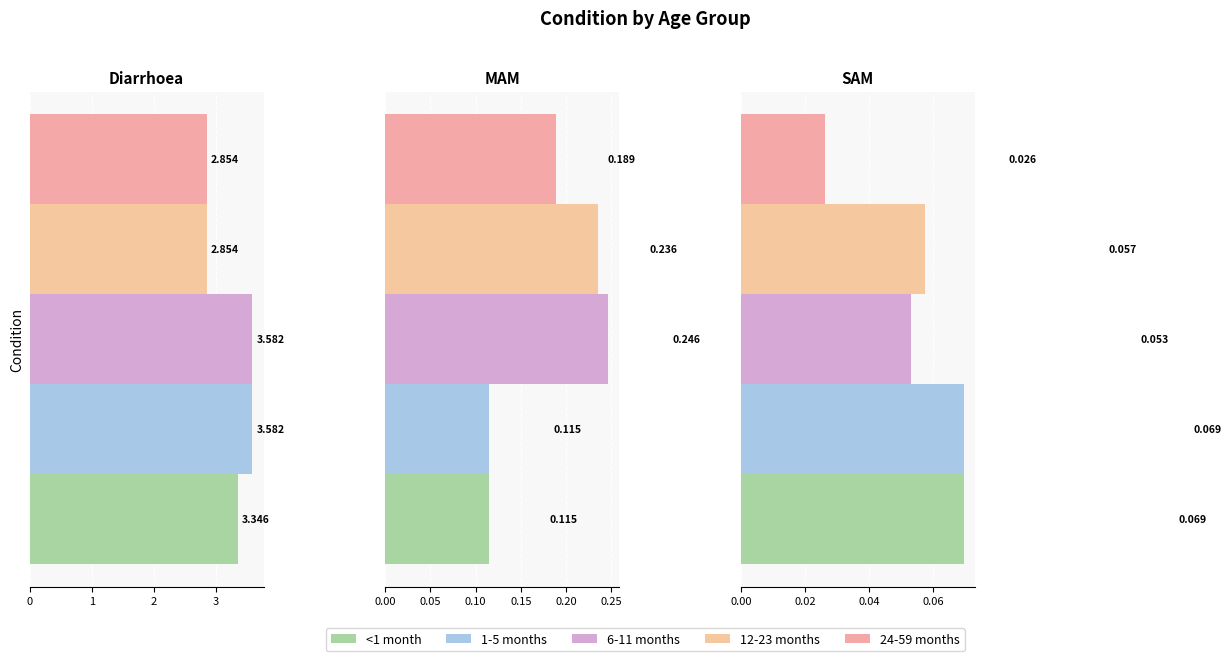

What position from the right is MAM?

2